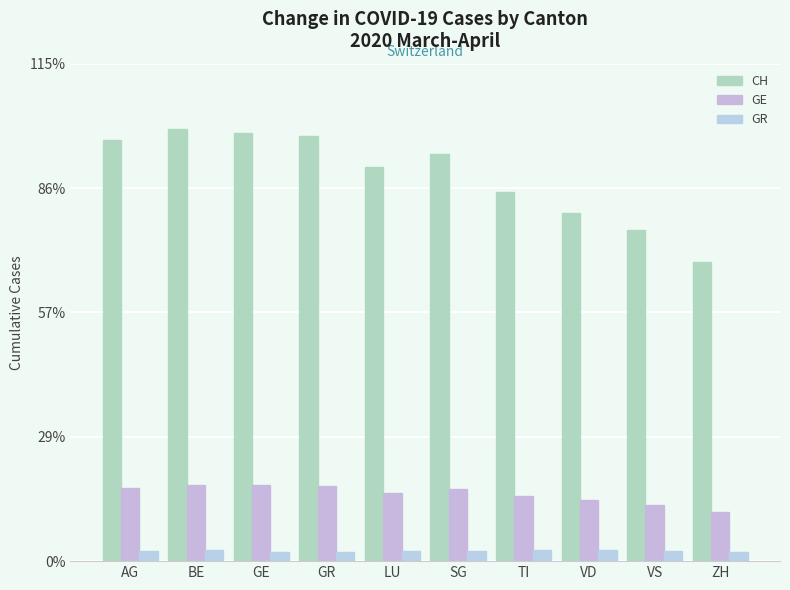

What is the value of the GR bar at the 3rd from the left?

51